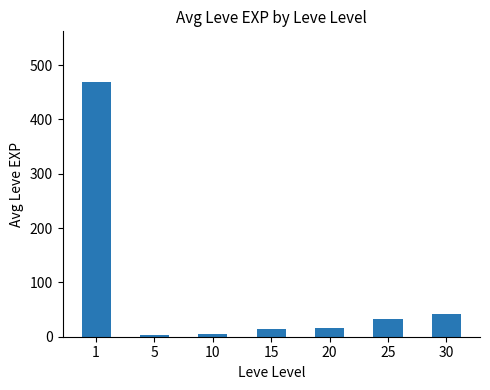

What is the minimum value shown in the chart?

2.3